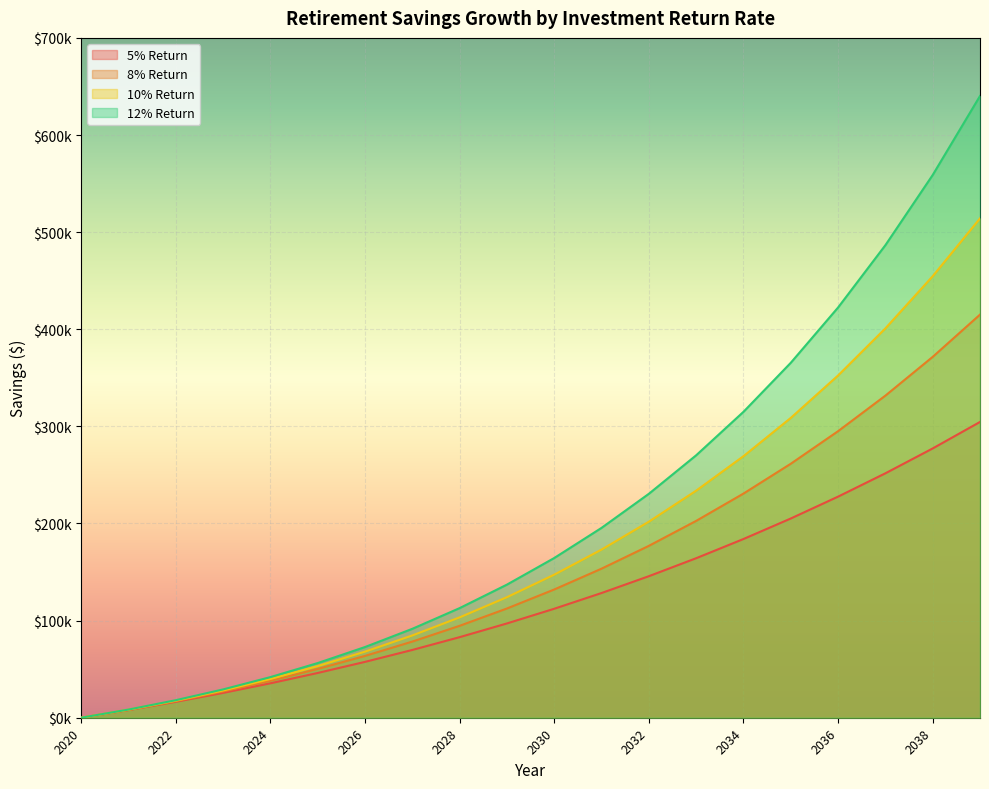

Where does the 8% Return series first go above 132031?

2030